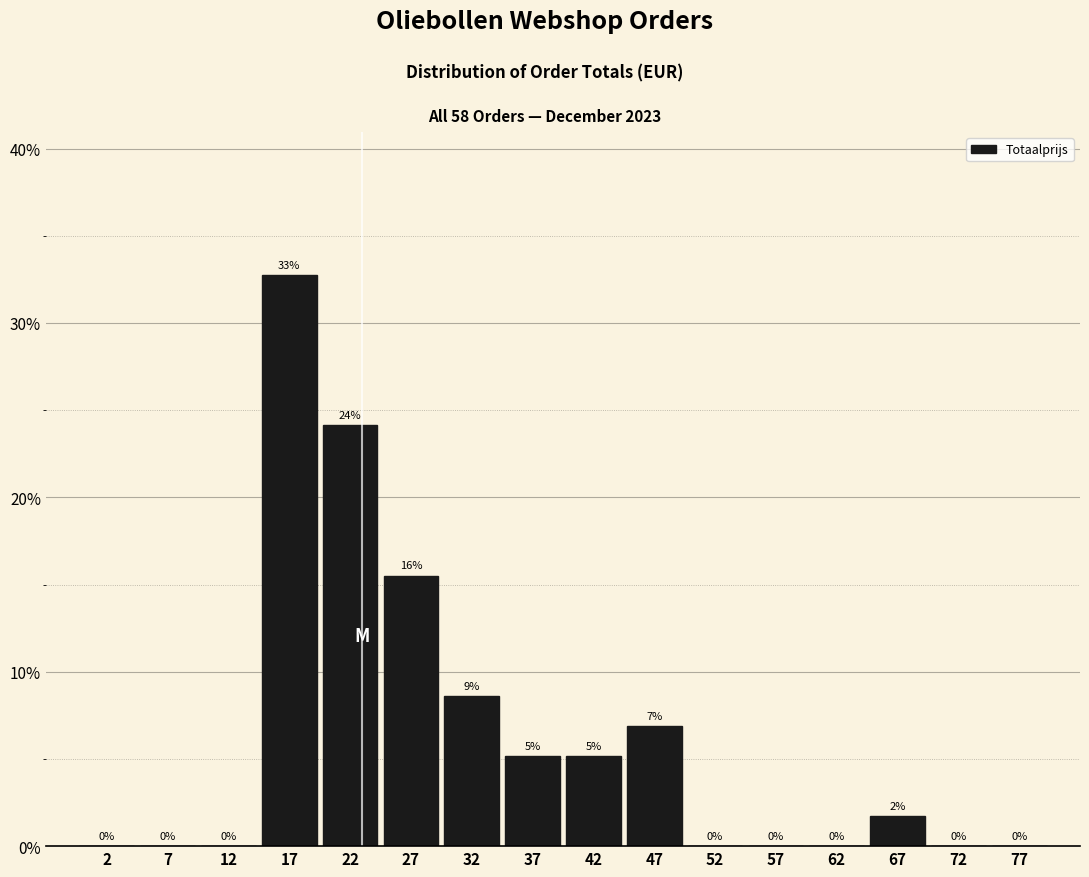

Over which range of the x-axis is the bar tallest?

15 to 20